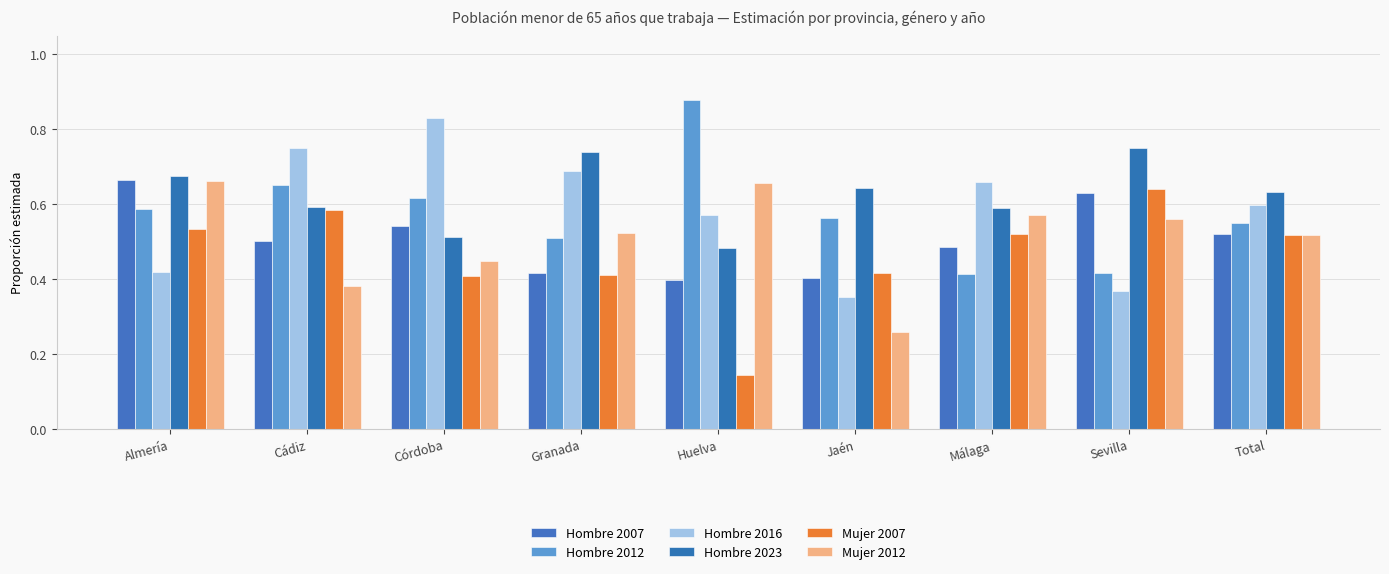

Rank the series at Cádiz from highest to lowest value.

Hombre 2016, Hombre 2012, Hombre 2023, Mujer 2007, Hombre 2007, Mujer 2012